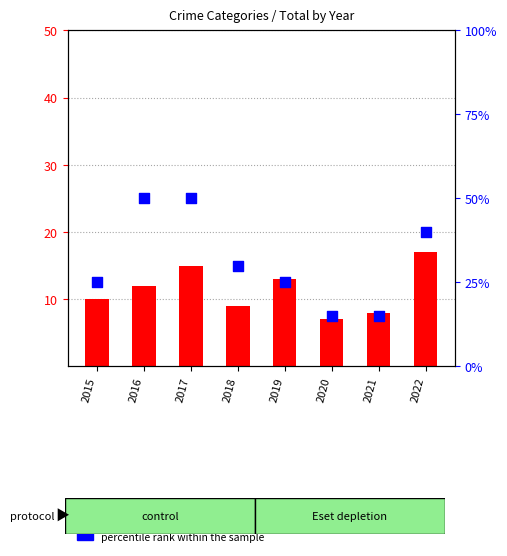

At how many categories does at least one series exceed 23?

6